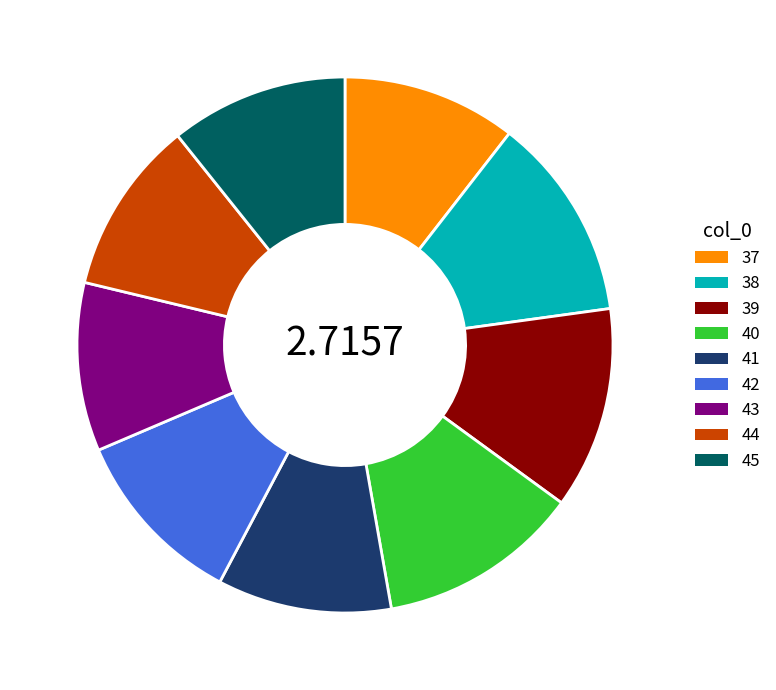

Do 39 and 42 together represent more than half of the pie?

No